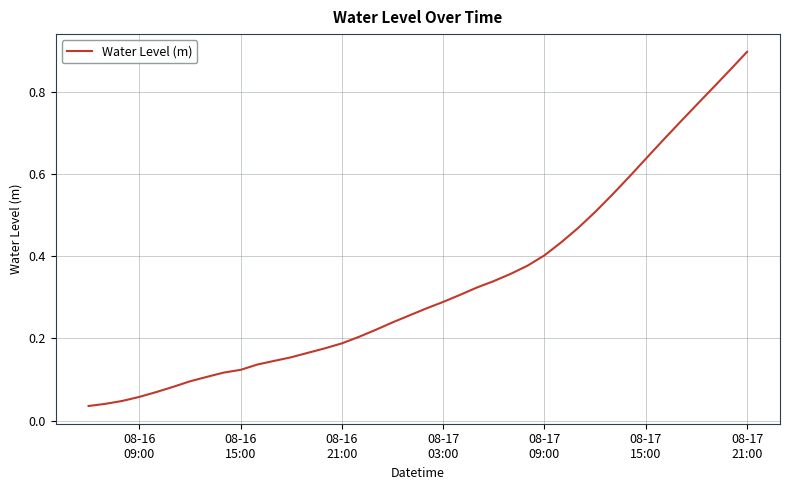

Does the chart have visible grid lines?

Yes